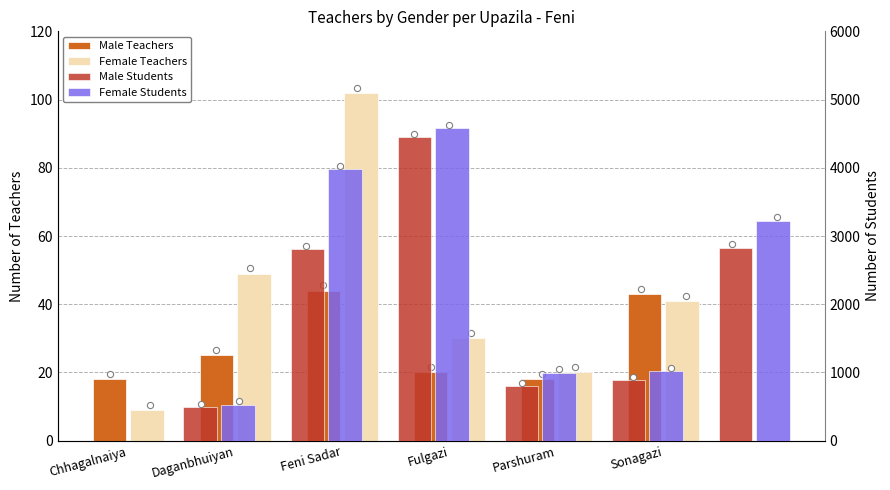

What is the total value across all series at Feni Sadar?

9169